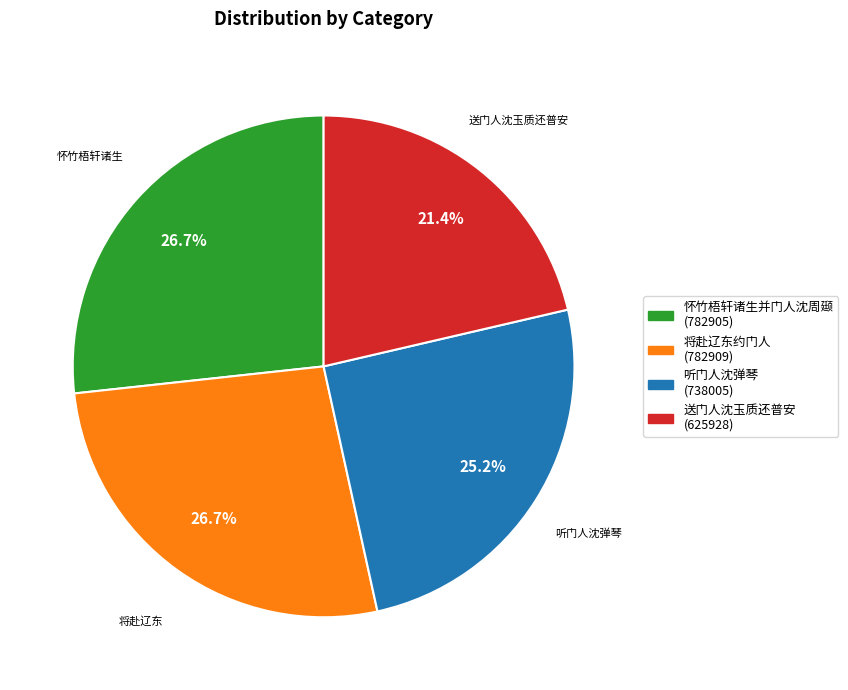

Between 听门人沈弹琴 (738005) and 怀竹梧轩诸生并门人沈周颋 (782905), which is larger?

怀竹梧轩诸生并门人沈周颋 (782905)